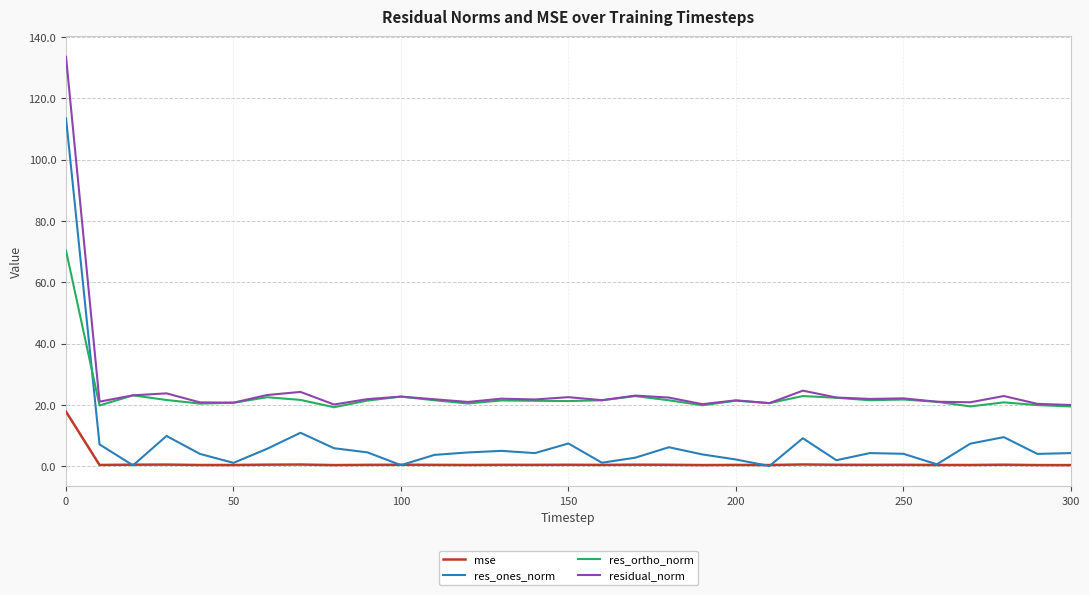

What is the sum of all res_ortho_norm values?

707.7